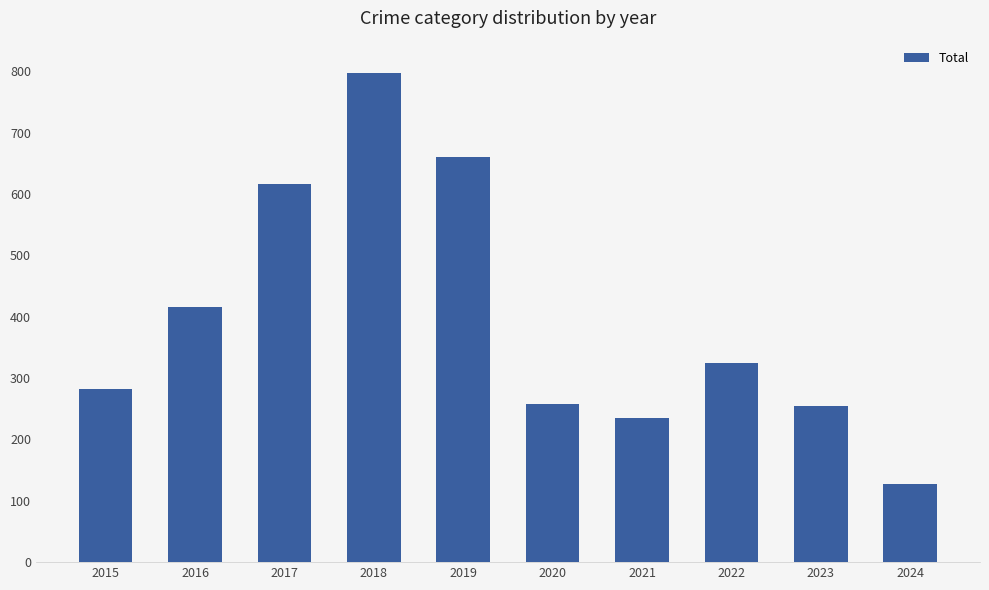

Is it true that the value at 2017 is 617?

True